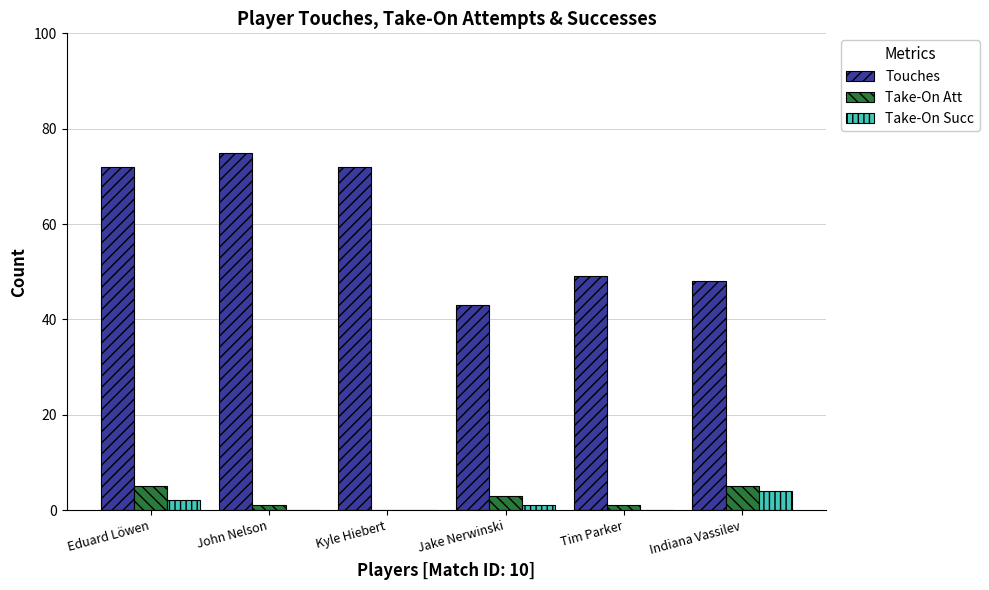

Is it true that Touches equals 125 at Kyle Hiebert?

False